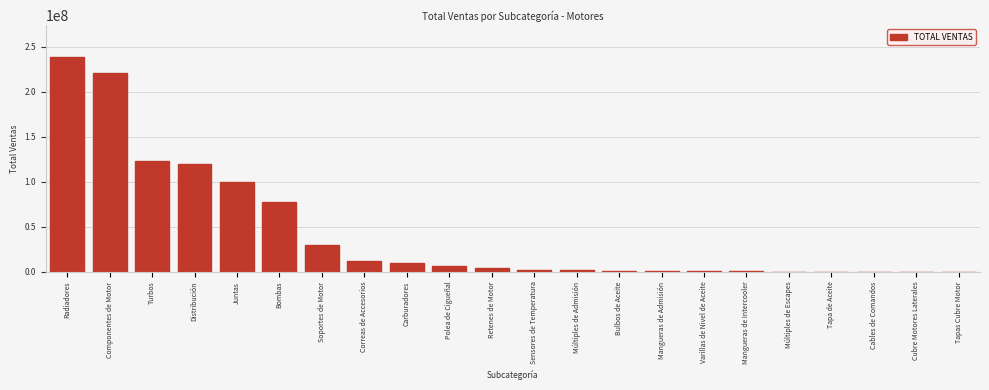

Between Bombas and Múltiples de Escapes, which is larger?

Bombas